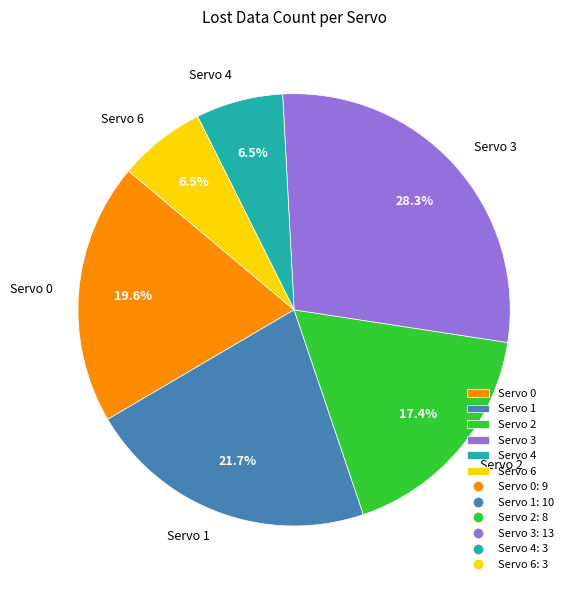

Count the number of slices in the pie.

6